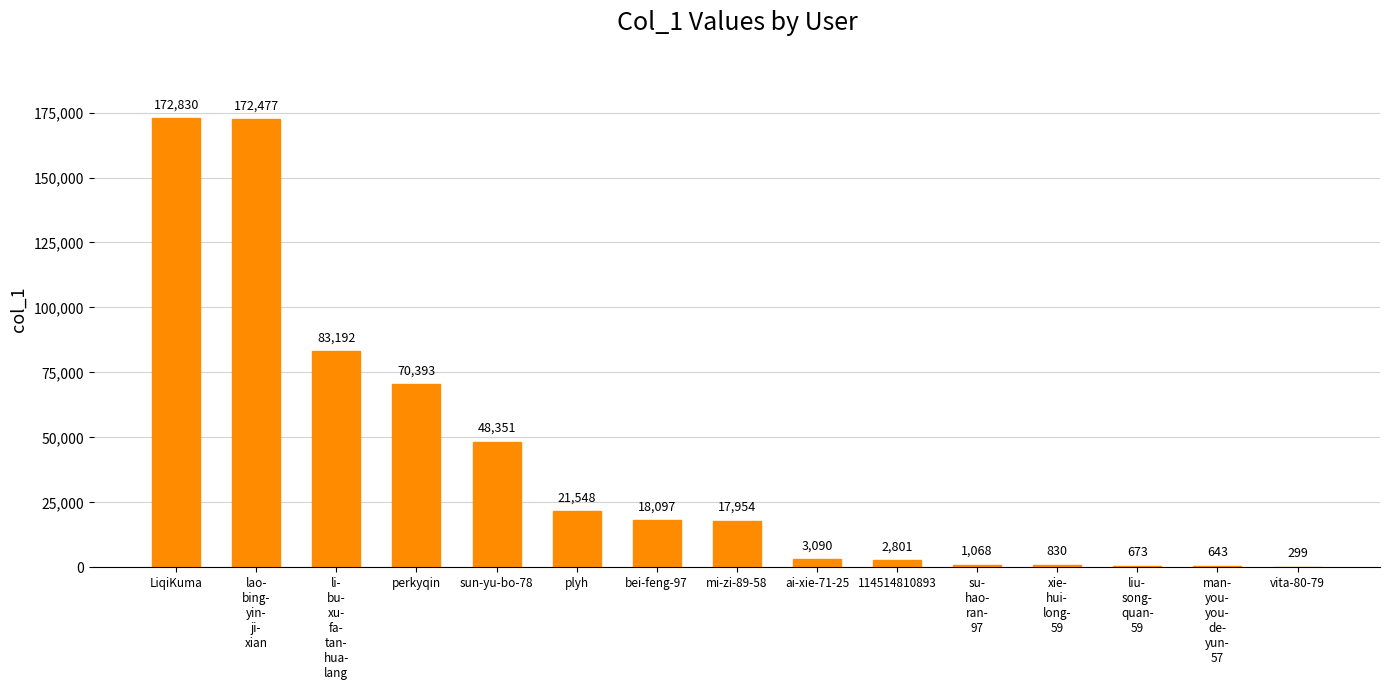

Approximately how many times larger is the value at 114514810893 compared to liu-
song-
quan-
59?

4.2